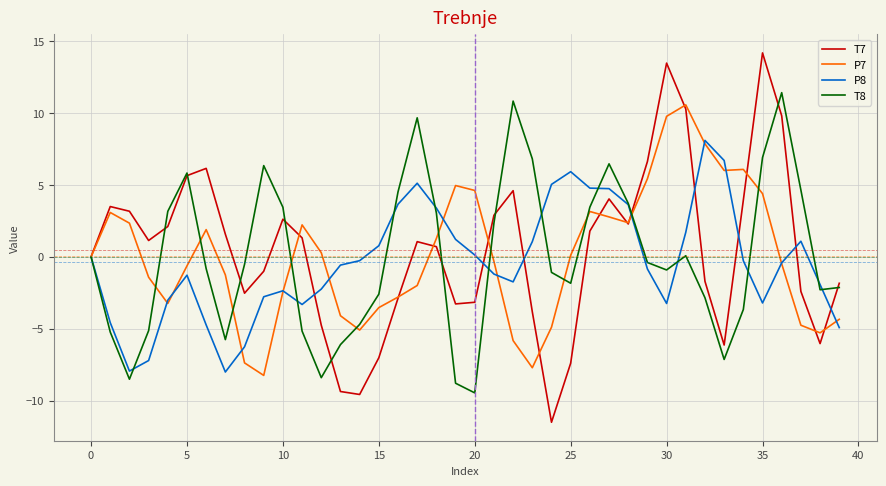

What is the smallest value displayed?

-11.5